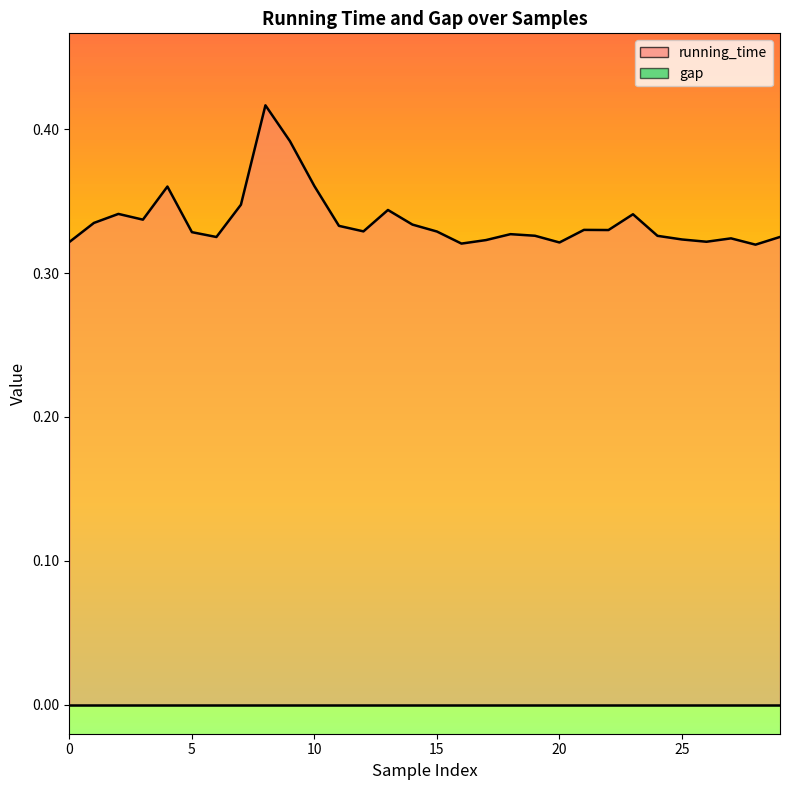

How many values are between 0 and 1?

30